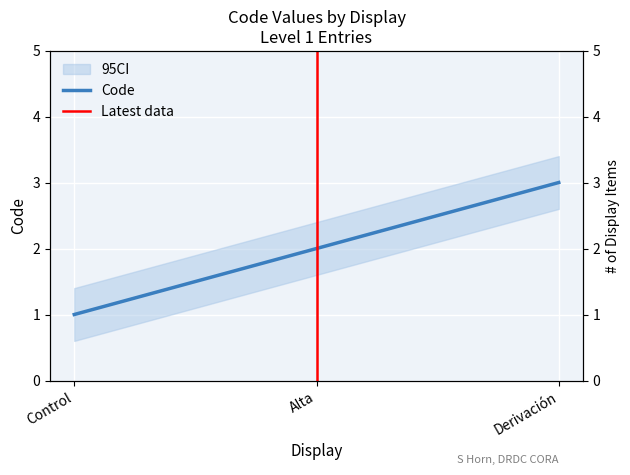

At which label does the data first exceed 2?

Derivación